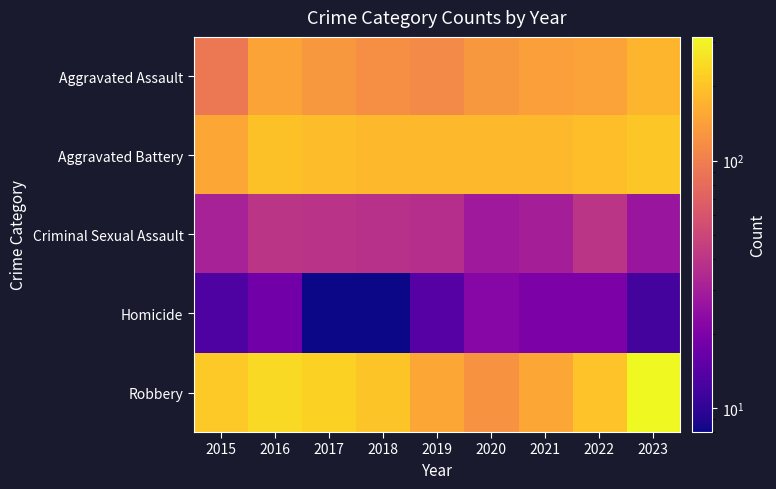

Reading left to right, what are all the values shown in this chart?

Aggravated Assault: 2015=93	2016=146	2017=130	2018=119	2019=113	2020=131	2021=140	2022=145	2023=175
Aggravated Battery: 2015=153	2016=195	2017=188	2018=183	2019=181	2020=179	2021=181	2022=190	2023=206
Criminal Sexual Assault: 2015=31	2016=40	2017=39	2018=38	2019=37	2020=28	2021=30	2022=40	2023=27
Homicide: 2015=13	2016=18	2017=8	2018=8	2019=14	2020=22	2021=20	2022=20	2023=12
Robbery: 2015=210	2016=242	2017=224	2018=202	2019=150	2020=123	2021=151	2022=198	2023=316